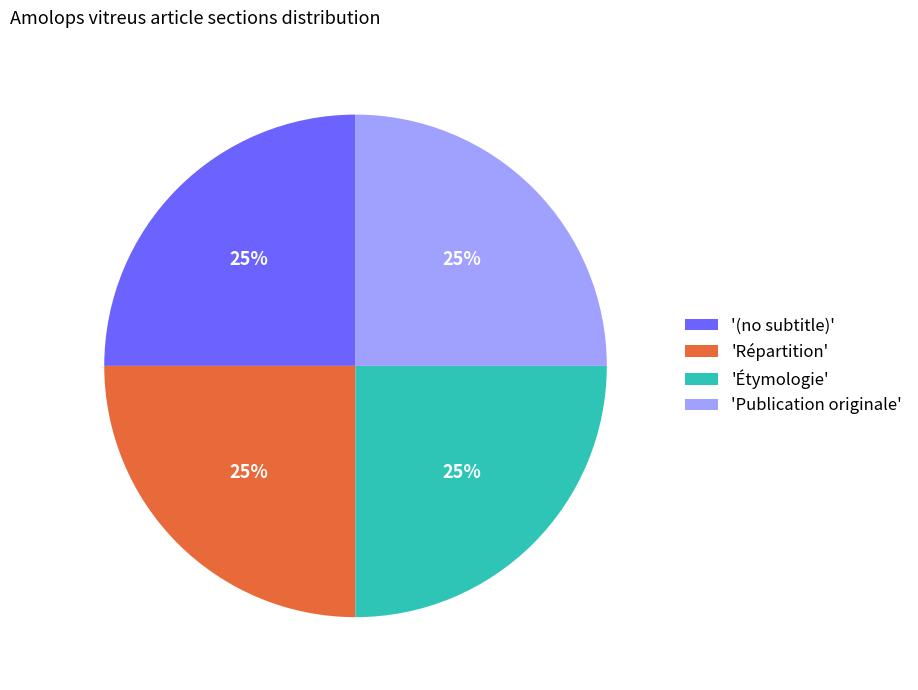

Does 'Étymologie' account for over 50% of the chart?

No